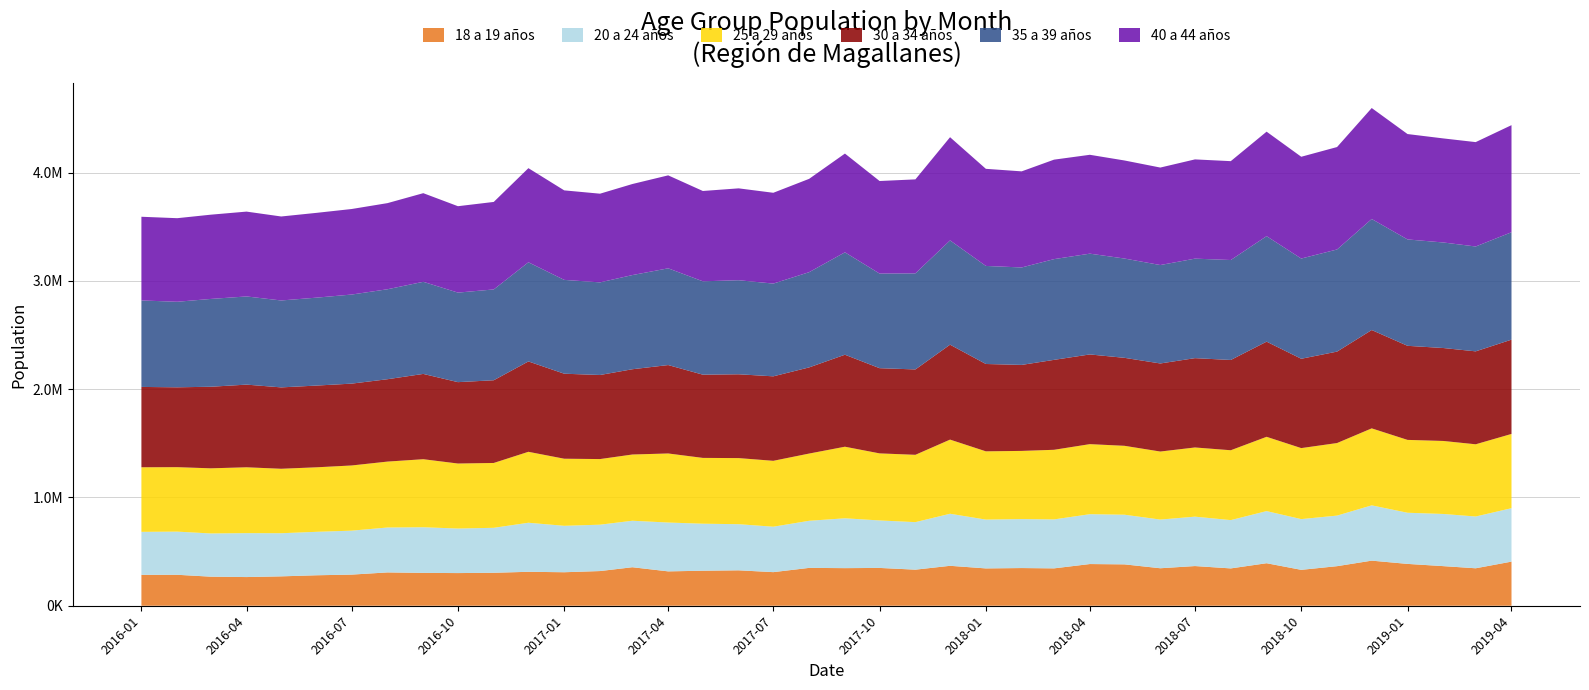

Reading right to left, list all the values displayed in this chart.

18 a 19 años: 2019-04=407552	2019-03=346040	2019-02=365863	2019-01=386515	2018-12=416618	2018-11=365553	2018-10=331607	2018-09=392739	2018-08=344858	2018-07=366604	2018-06=346313	2018-05=382162	2018-04=385176	2018-03=345258	2018-02=348136	2018-01=344820	2017-12=368903	2017-11=333288	2017-10=349259	2017-09=347364	2017-08=349675	2017-07=310365	2017-06=327184	2017-05=323392	2017-04=317493	2017-03=355724	2017-02=320383	2017-01=309491	2016-12=313502	2016-11=304473	2016-10=301743	2016-09=303452	2016-08=307822	2016-07=287549	2016-06=281577	2016-05=271419	2016-04=264933	2016-03=268529	2016-02=285979	2016-01=285432
20 a 24 años: 2019-04=493650	2019-03=478309	2019-02=481949	2019-01=472548	2018-12=510758	2018-11=467188	2018-10=468696	2018-09=481624	2018-08=446215	2018-07=456396	2018-06=449722	2018-05=458789	2018-04=460565	2018-03=452252	2018-02=452546	2018-01=451000	2017-12=480944	2017-11=439056	2017-10=438725	2017-09=460472	2017-08=435131	2017-07=419738	2017-06=426179	2017-05=434480	2017-04=451162	2017-03=429498	2017-02=428418	2017-01=428984	2016-12=453217	2016-11=415486	2016-10=411480	2016-09=421686	2016-08=414844	2016-07=406050	2016-06=401511	2016-05=398480	2016-04=405774	2016-03=399299	2016-02=398687	2016-01=397234
25 a 29 años: 2019-04=685858	2019-03=667142	2019-02=674361	2019-01=673050	2018-12=711196	2018-11=670250	2018-10=655995	2018-09=686199	2018-08=645327	2018-07=639123	2018-06=628458	2018-05=636505	2018-04=647125	2018-03=643103	2018-02=629642	2018-01=630607	2017-12=684878	2017-11=621957	2017-10=619425	2017-09=661214	2017-08=620997	2017-07=608746	2017-06=610538	2017-05=607853	2017-04=637983	2017-03=611823	2017-02=606123	2017-01=619718	2016-12=655320	2016-11=599009	2016-10=600556	2016-09=628489	2016-08=608969	2016-07=602182	2016-06=595954	2016-05=595420	2016-04=608289	2016-03=601625	2016-02=595491	2016-01=596507
30 a 34 años: 2019-04=870993	2019-03=858514	2019-02=858589	2019-01=869017	2018-12=908379	2018-11=844740	2018-10=825234	2018-09=879017	2018-08=833921	2018-07=825115	2018-06=813560	2018-05=812665	2018-04=828621	2018-03=830786	2018-02=794492	2018-01=806800	2017-12=876900	2017-11=788629	2017-10=787122	2017-09=849747	2017-08=795869	2017-07=780422	2017-06=774308	2017-05=768849	2017-04=816747	2017-03=787683	2017-02=776690	2017-01=785247	2016-12=834747	2016-11=764092	2016-10=751699	2016-09=787879	2016-08=760897	2016-07=756077	2016-06=755075	2016-05=751767	2016-04=763697	2016-03=753541	2016-02=737704	2016-01=742150
35 a 39 años: 2019-04=992283	2019-03=968651	2019-02=974972	2019-01=982781	2018-12=1025684	2018-11=943389	2018-10=925888	2018-09=974545	2018-08=923362	2018-07=919245	2018-06=909329	2018-05=917256	2018-04=931019	2018-03=930511	2018-02=900165	2018-01=905809	2017-12=963301	2017-11=887431	2017-10=873893	2017-09=945908	2017-08=879734	2017-07=856735	2017-06=868855	2017-05=862515	2017-04=893680	2017-03=869974	2017-02=855612	2017-01=866823	2016-12=916008	2016-11=838935	2016-10=827207	2016-09=850913	2016-08=831059	2016-07=822909	2016-06=812337	2016-05=802948	2016-04=814527	2016-03=811155	2016-02=790197	2016-01=798845
40 a 44 años: 2019-04=989251	2019-03=964283	2019-02=961319	2019-01=973526	2018-12=1025172	2018-11=946295	2018-10=940163	2018-09=965305	2018-08=913344	2018-07=916731	2018-06=900509	2018-05=905898	2018-04=913307	2018-03=919001	2018-02=887754	2018-01=897072	2017-12=953355	2017-11=868327	2017-10=855183	2017-09=912372	2017-08=862153	2017-07=838849	2017-06=848694	2017-05=834385	2017-04=858800	2017-03=841081	2017-02=819226	2017-01=826858	2016-12=869519	2016-11=808287	2016-10=798156	2016-09=818821	2016-08=795655	2016-07=790150	2016-06=783399	2016-05=775824	2016-04=783761	2016-03=778334	2016-02=772066	2016-01=773167